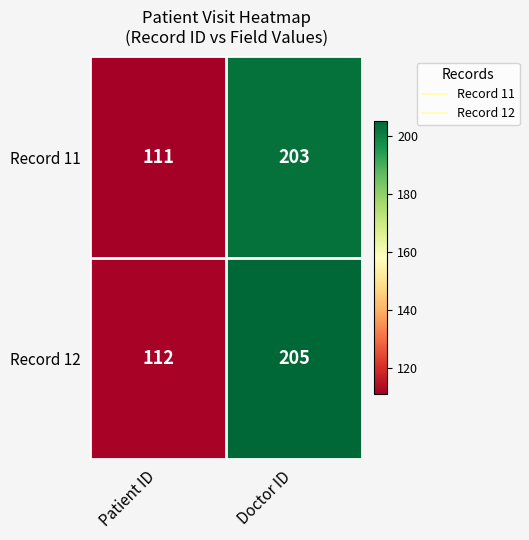

How many data points does each series have?

2